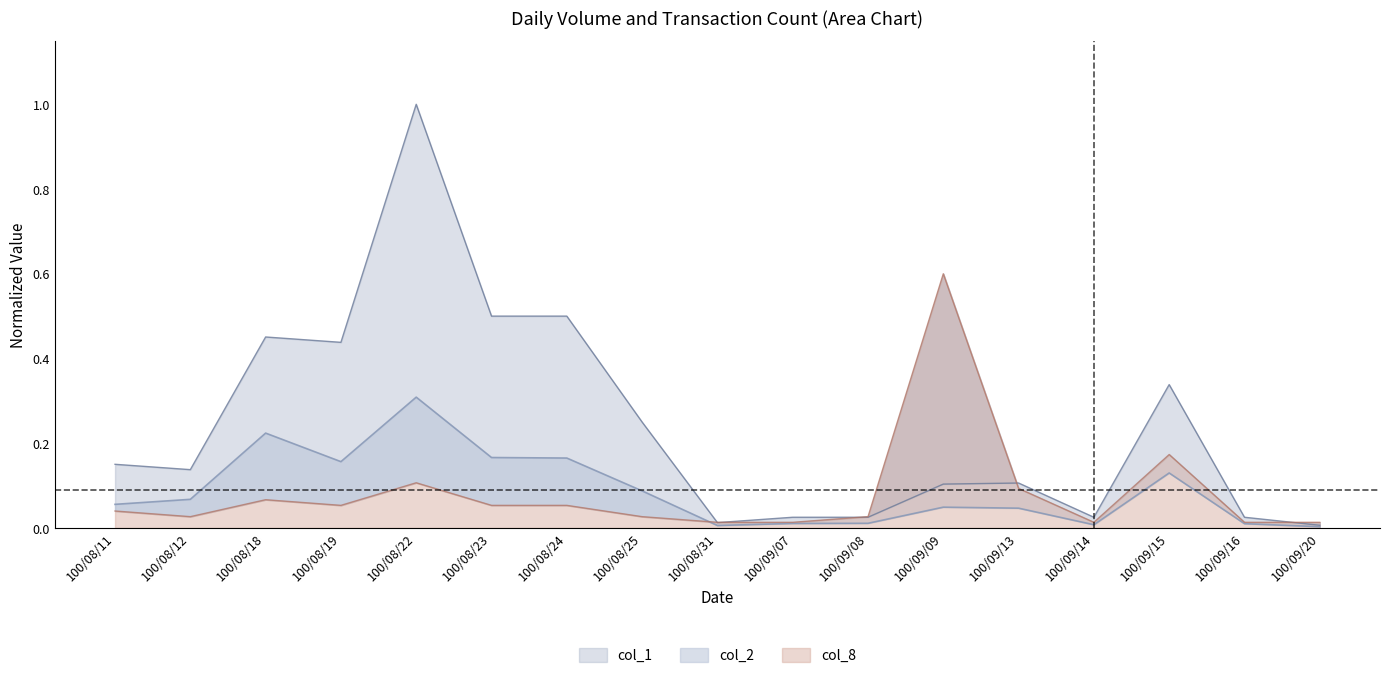

True or false: col_8 has a value of 0.1 at 100/08/24.

True